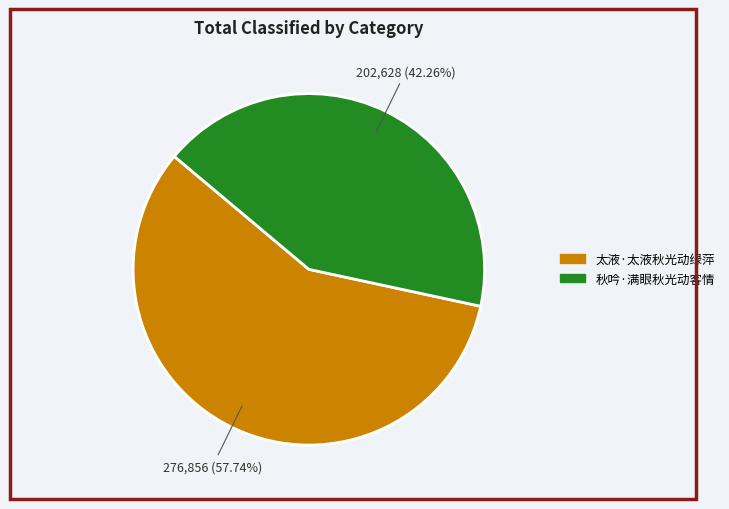

What is the largest slice in the pie chart?

太液·太液秋光动绿萍